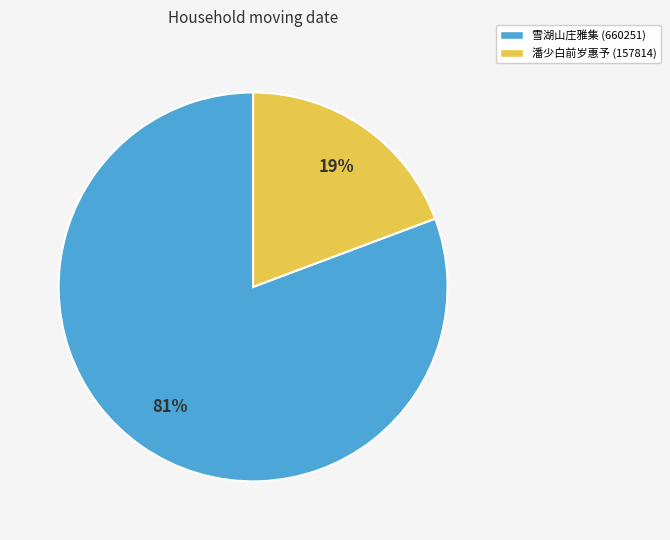

How many slices are in this pie chart?

2